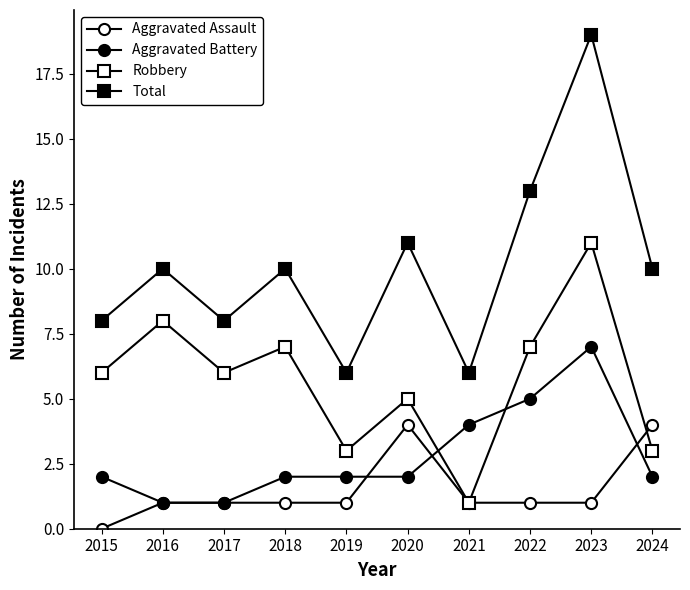

Read the Total value at 2019.

6